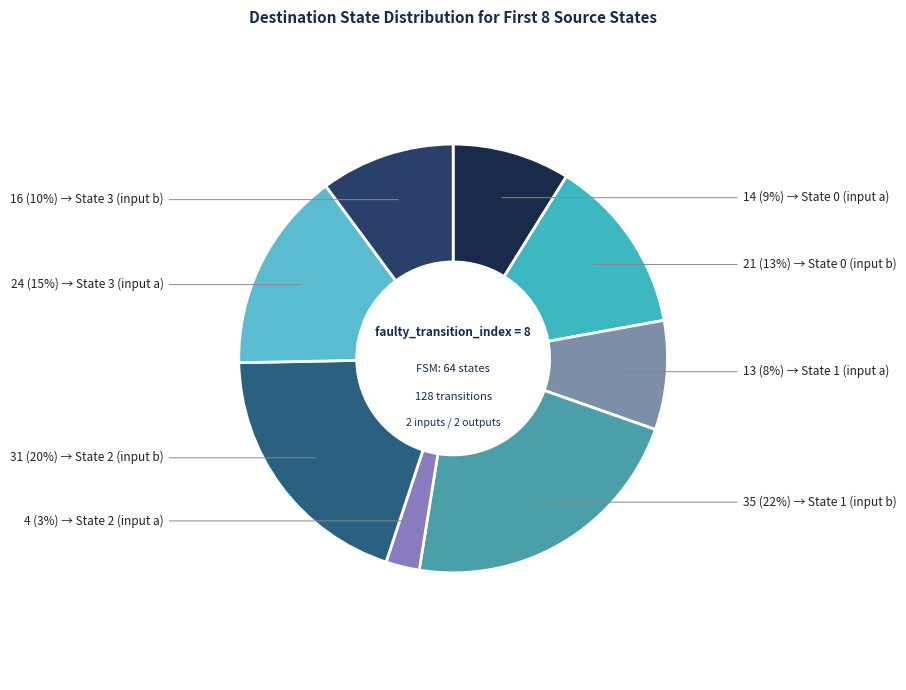

How many slices are in this pie chart?

8